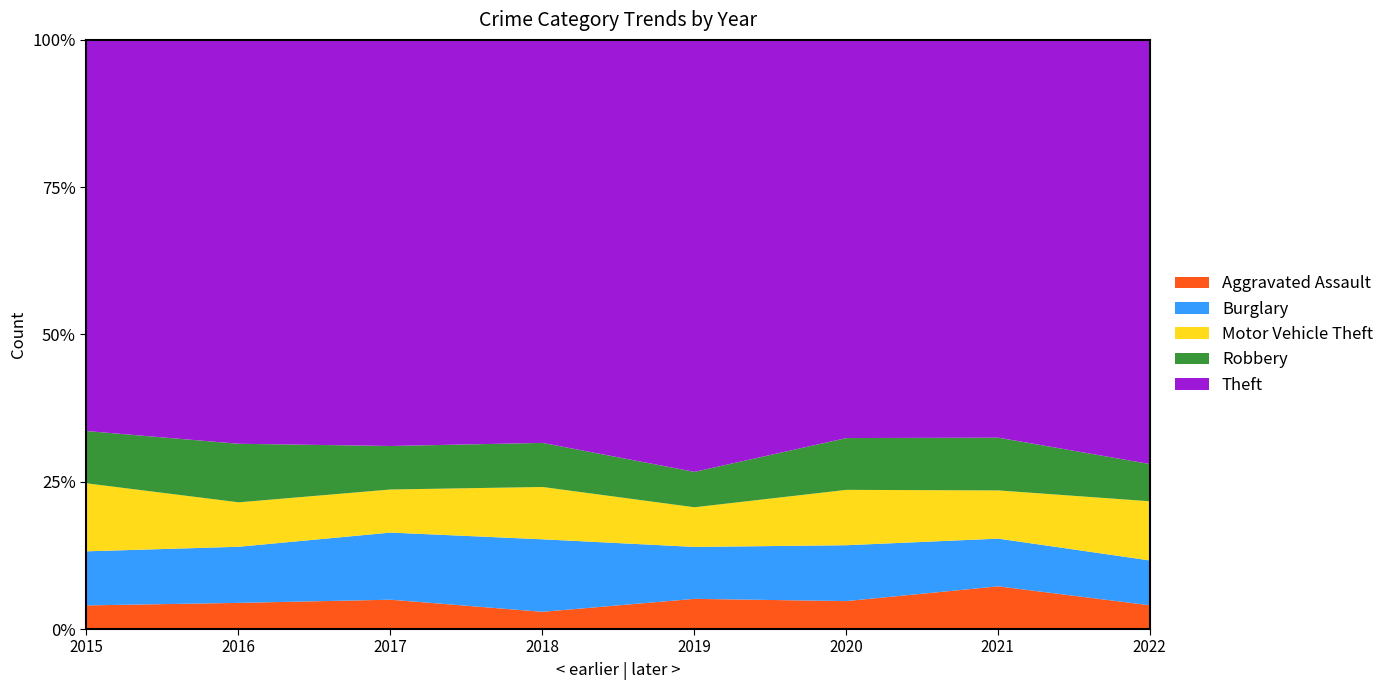

True or false: Robbery and Aggravated Assault cross at least once.

False